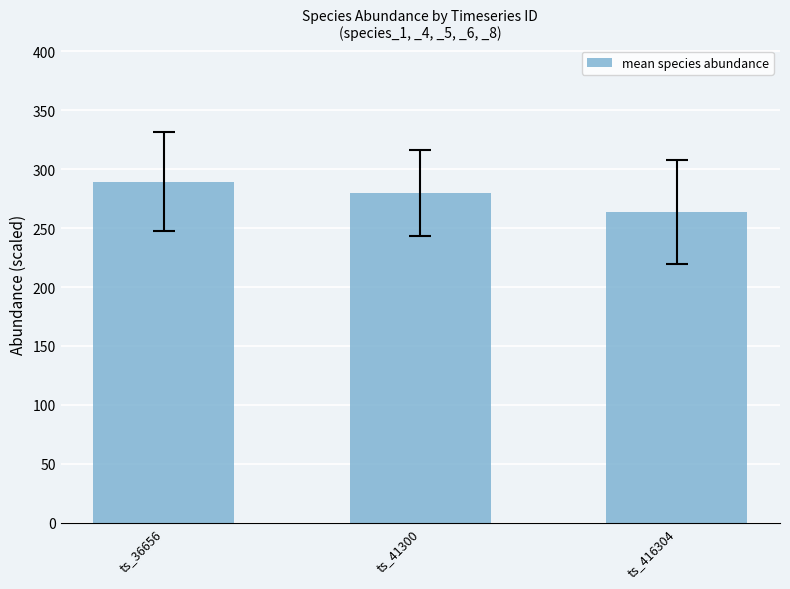

What is the difference between the second highest and minimum values?

16.2